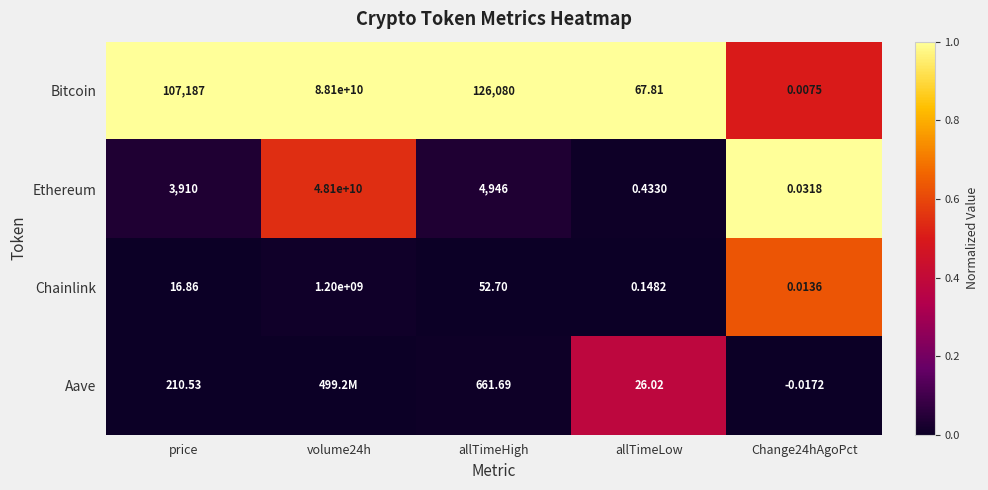

Is the value of Bitcoin at allTimeLow greater than the value of Chainlink at allTimeHigh?

Yes